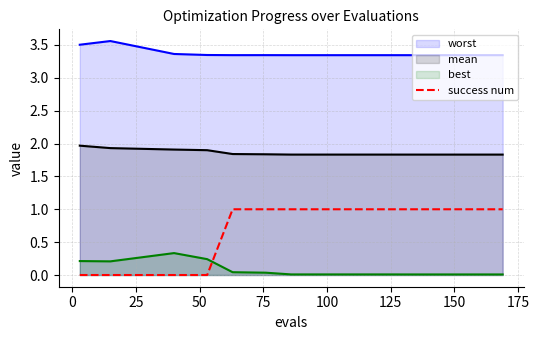

What is the difference between the second highest and second lowest values?

1